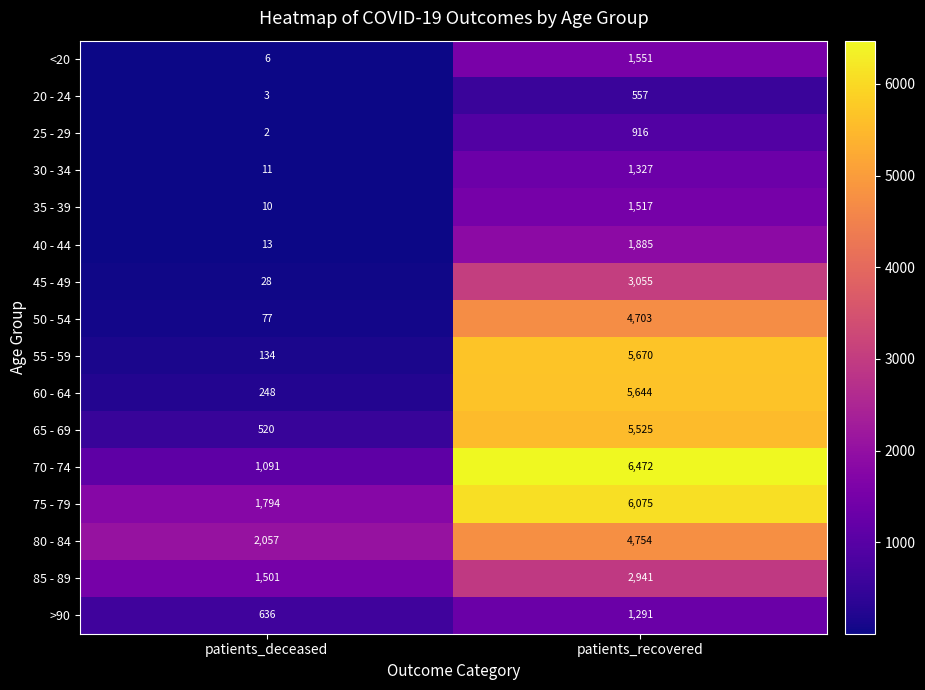

How many categories are shown in the chart?

2